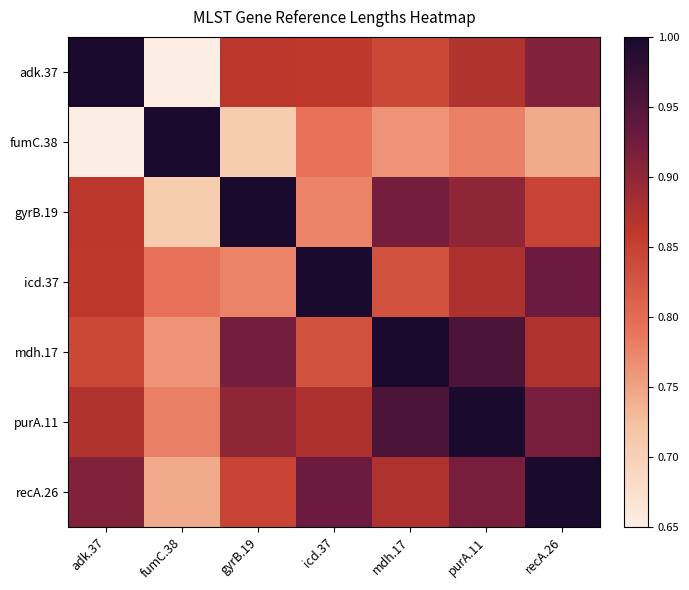

At which category is the sum across all series the highest?

purA.11